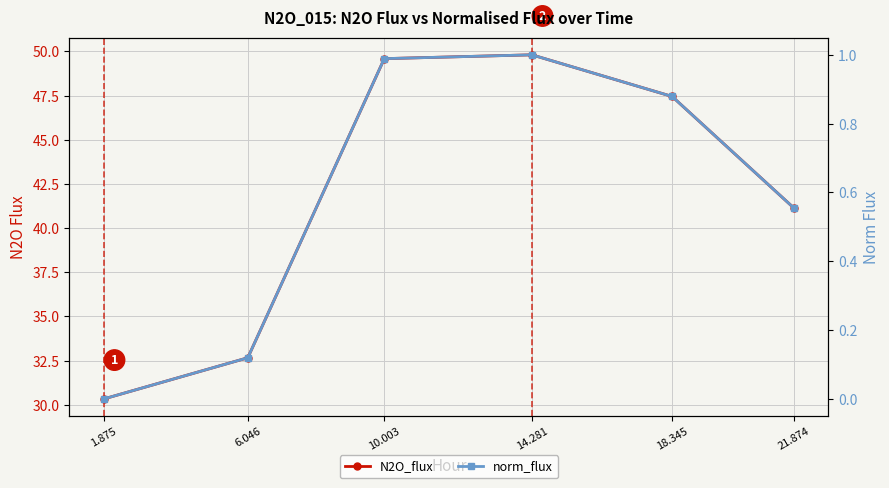

Is this an area chart (filled region under the line)?

No